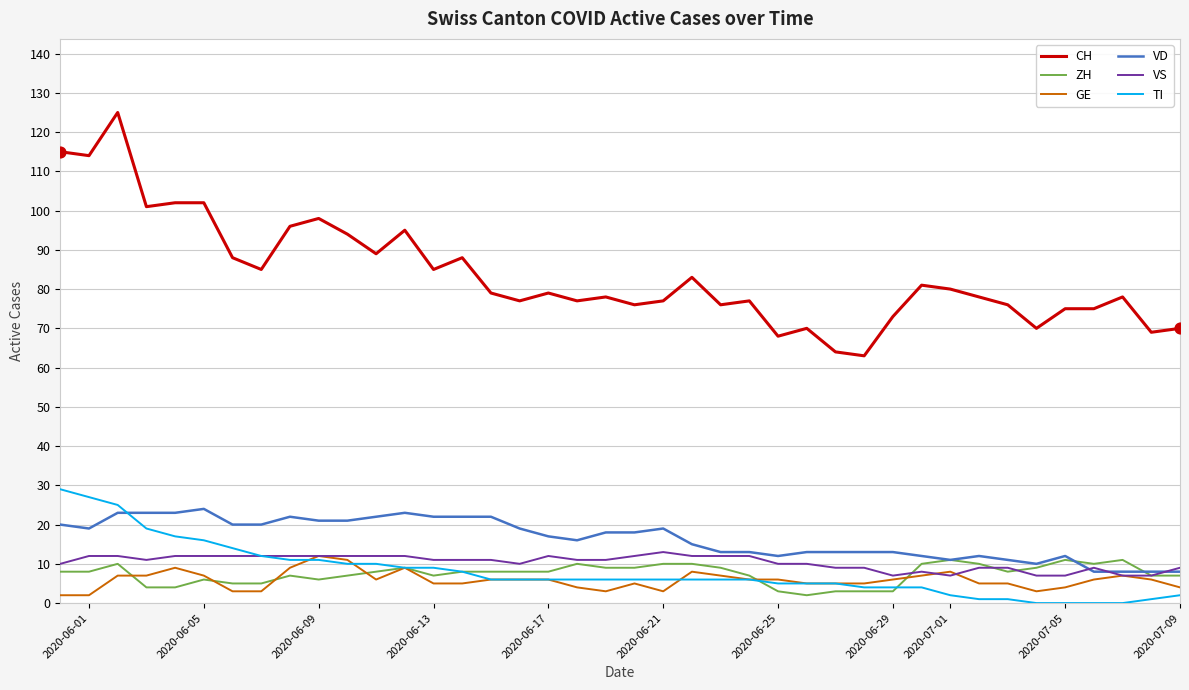

Which series has the largest range (max minus min)?

CH